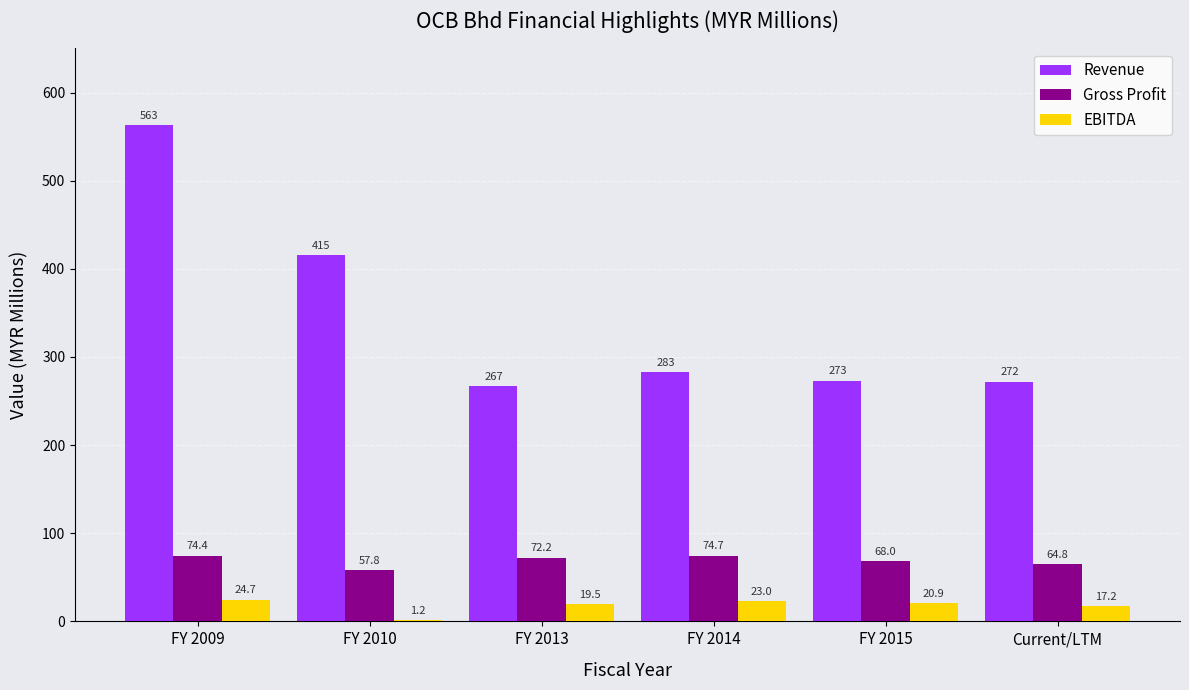

What is the average value of the Gross Profit series?

68.6